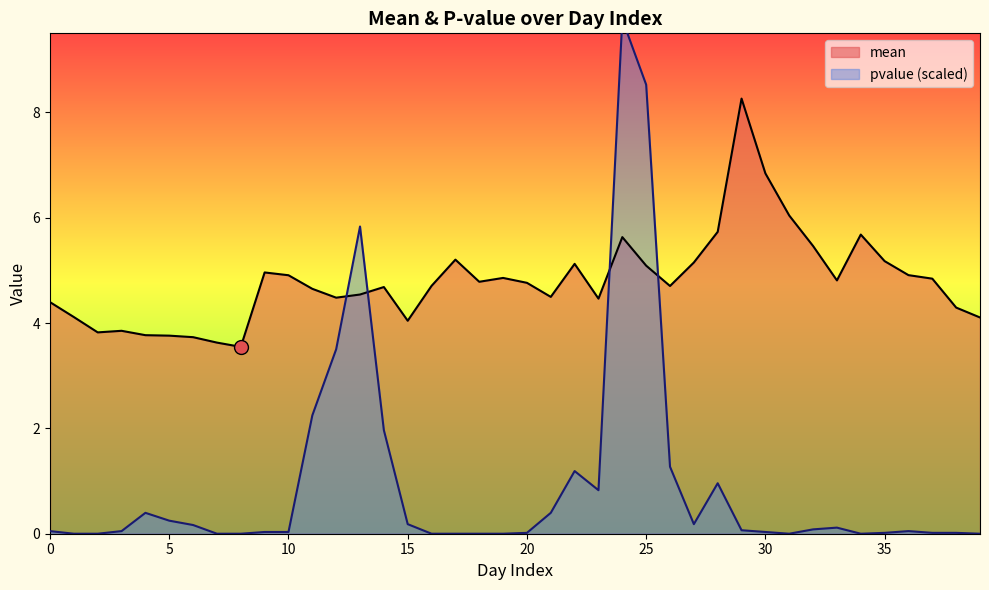

The mean series shows 4.5 at 21. True or false?

True